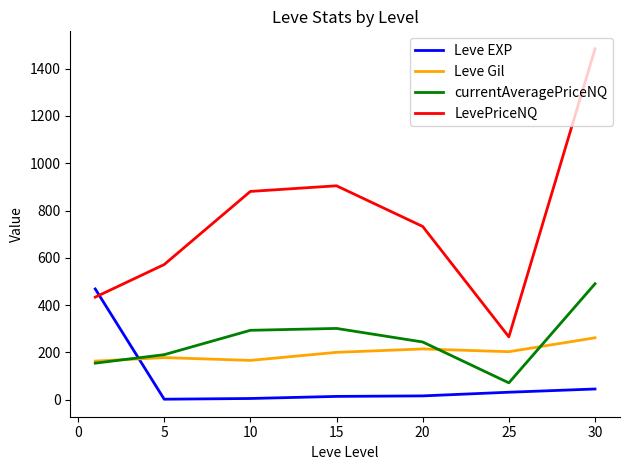

Does the chart display data point markers on the line(s)?

No